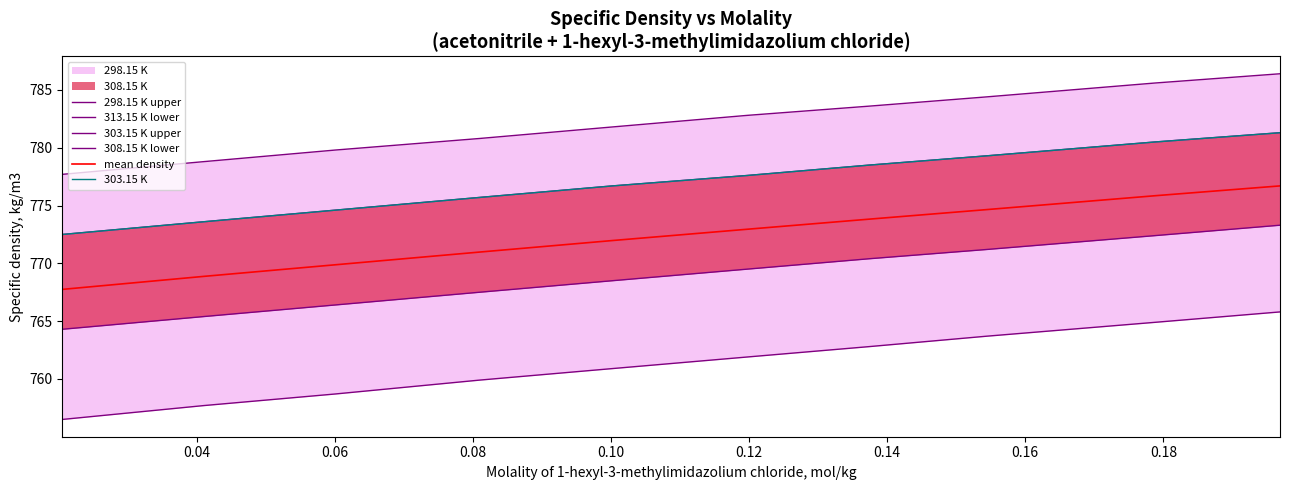

True or false: 313.15 K lower has more than 0 interior local peaks.

False